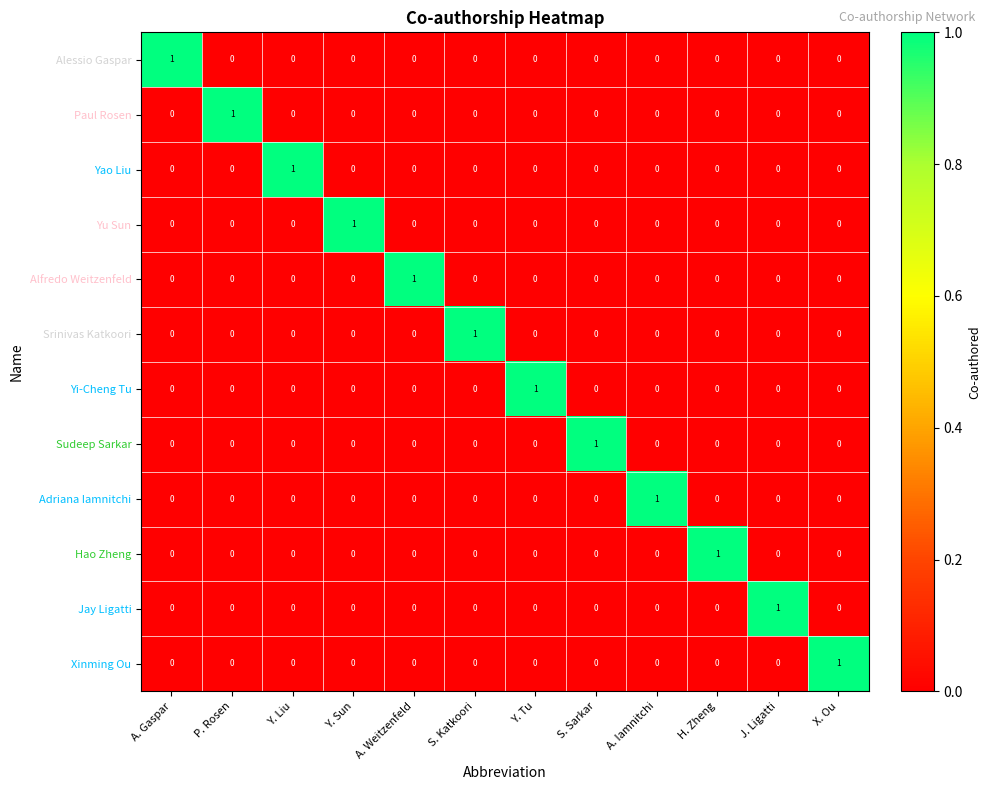

Is it true that Adriana Iamnitchi equals 0 at J. Ligatti?

True